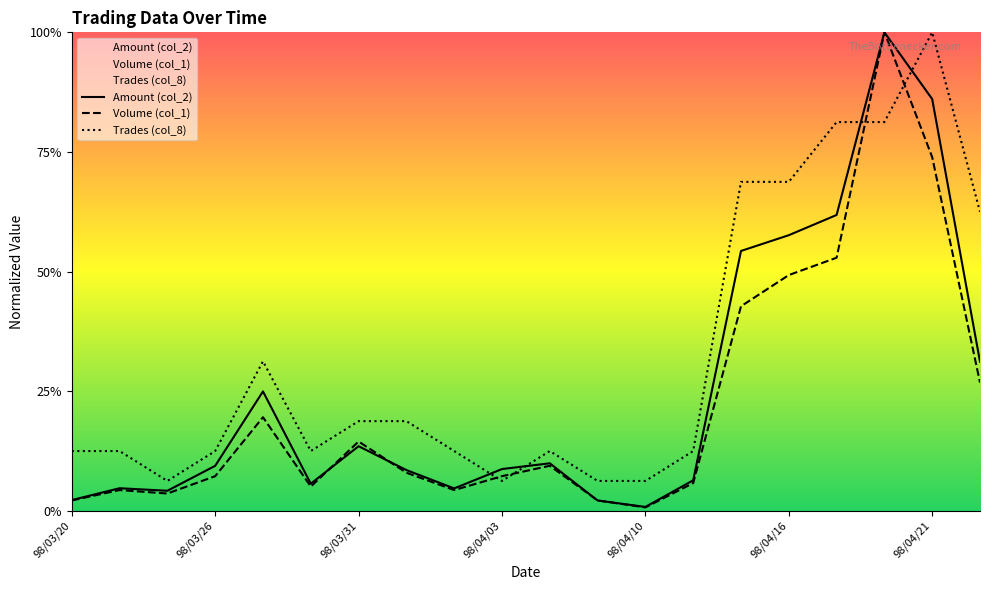

Which series has the widest spread of values?

Volume (col_1)